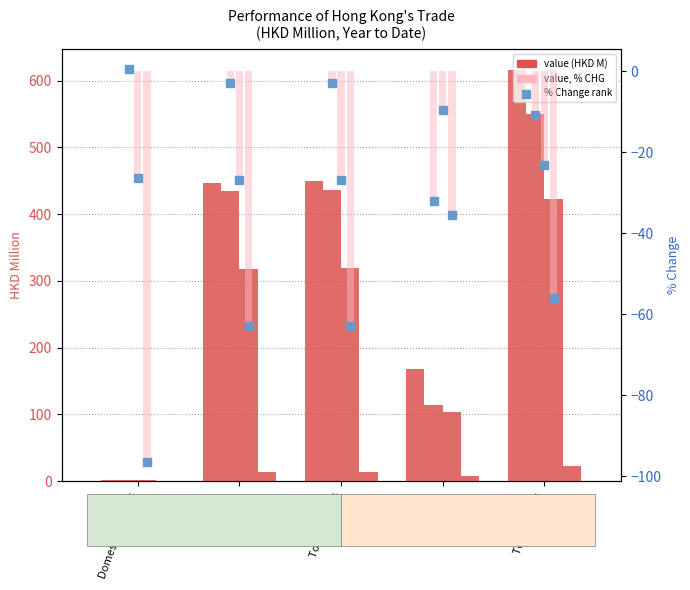

At how many categories does at least one series exceed -28?

5